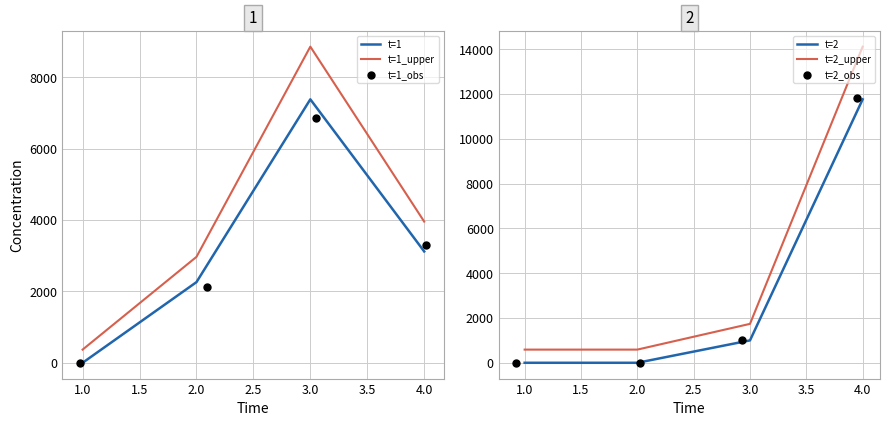

Which series reaches the maximum Y coordinate?

t=2_upper